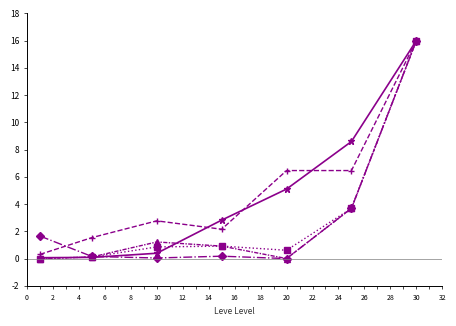

What is the maximum value shown in the chart?

16.0